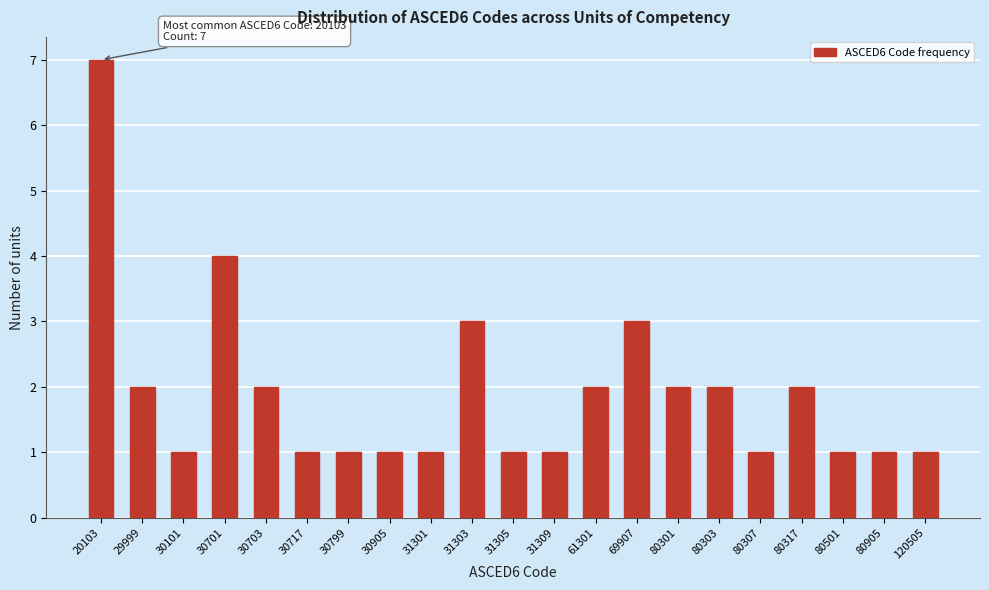

Reading left to right, what are all the values shown in this chart?

7	2	1	4	2	1	1	1	1	3	1	1	2	3	2	2	1	2	1	1	1